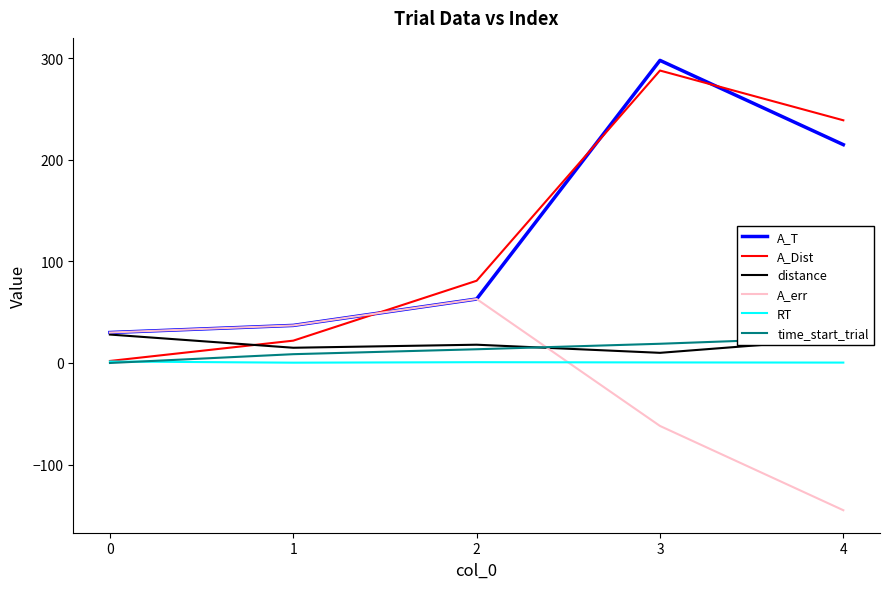

Read the distance value at 0.

28.0